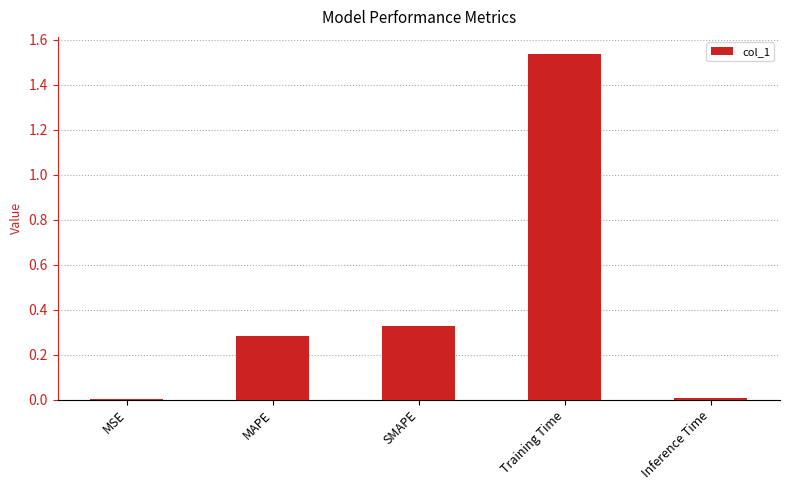

Does the chart contain stacked bars?

No